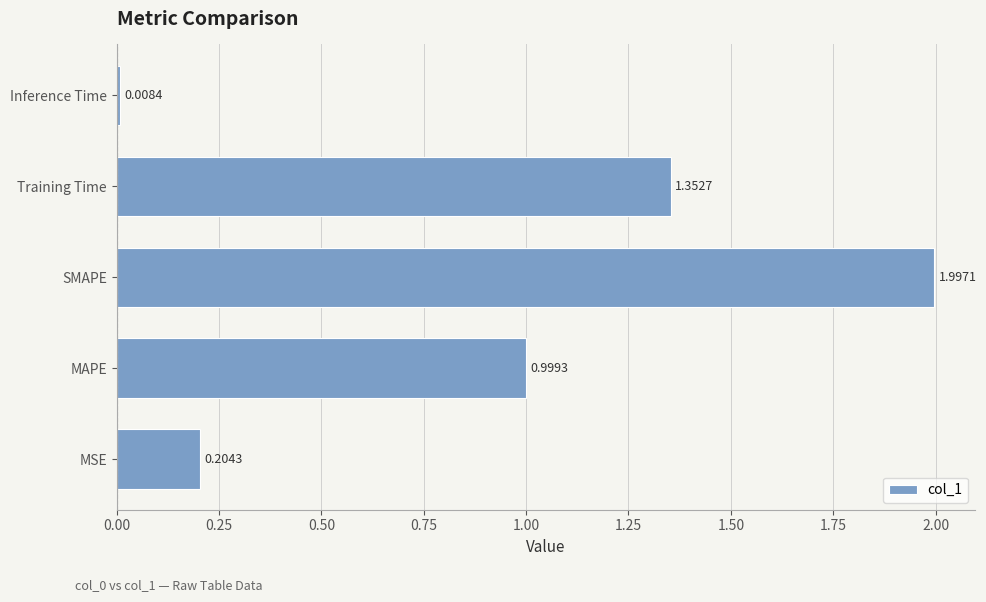

Which has a higher value, Inference Time or SMAPE?

SMAPE